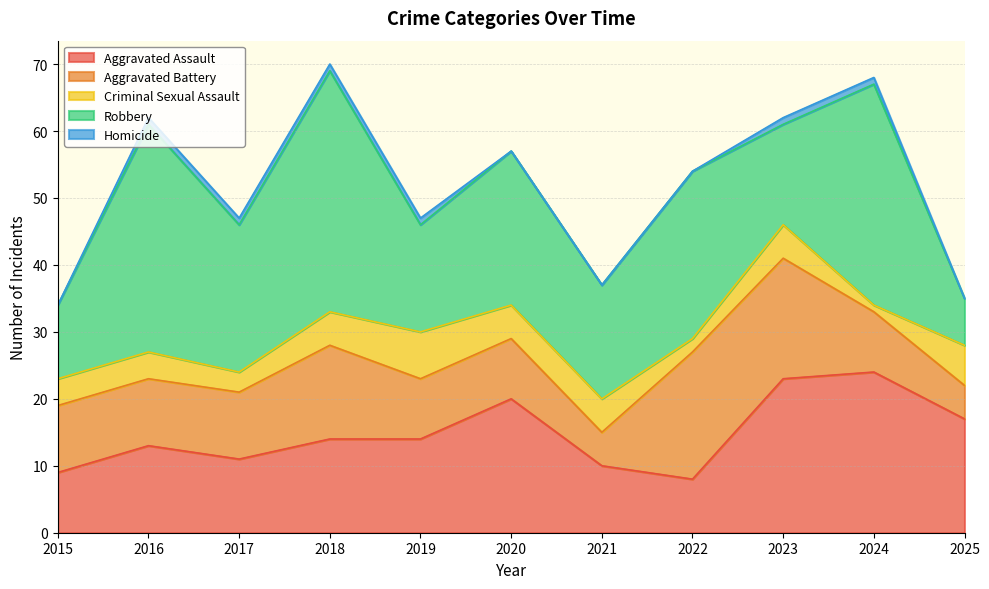

Where is Robbery nearest to the value 21?

2017